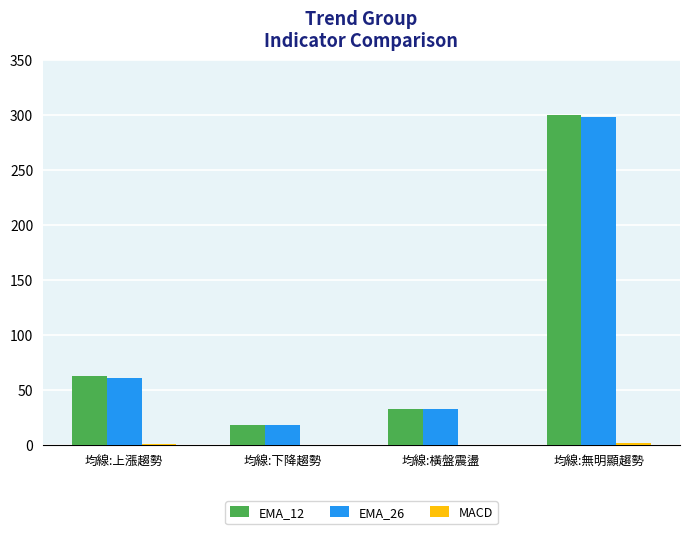

What is the maximum value shown in the chart?

300.2